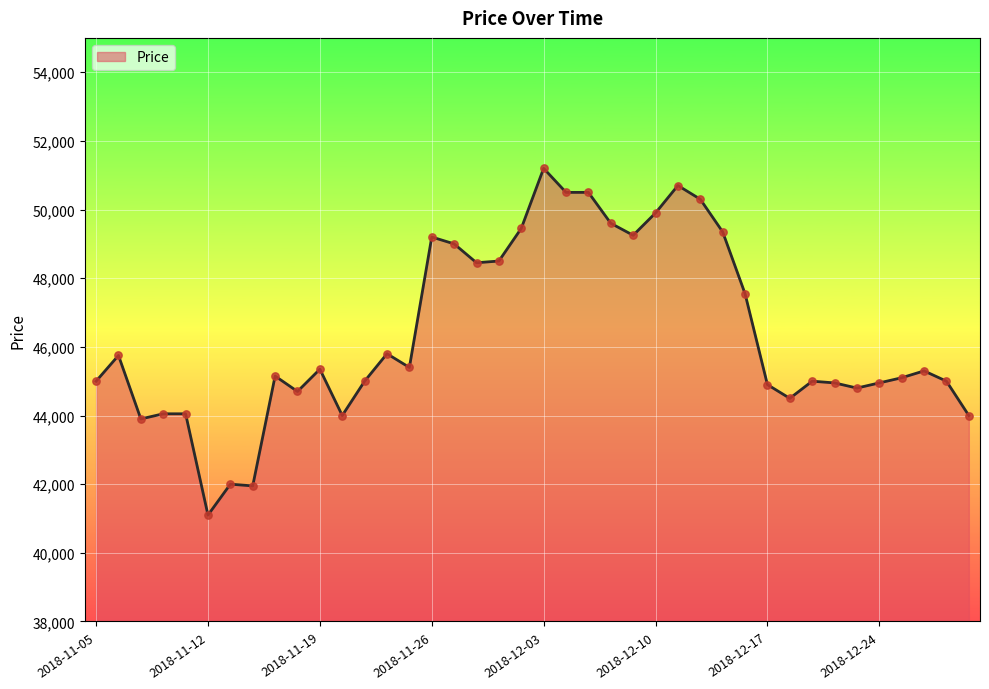

What is the maximum value shown in the chart?

51200